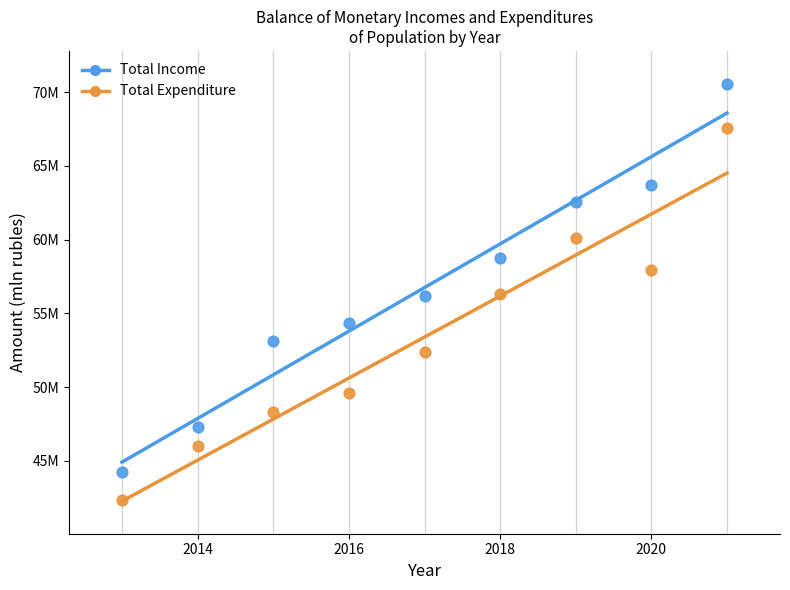

What are all the series names shown in the legend?

Total Income, Total Expenditure